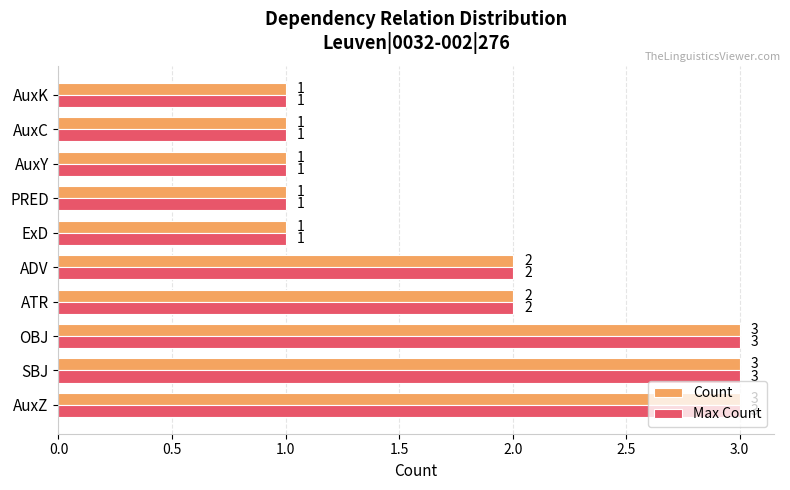

What is the highest value of the Max Count series?

3